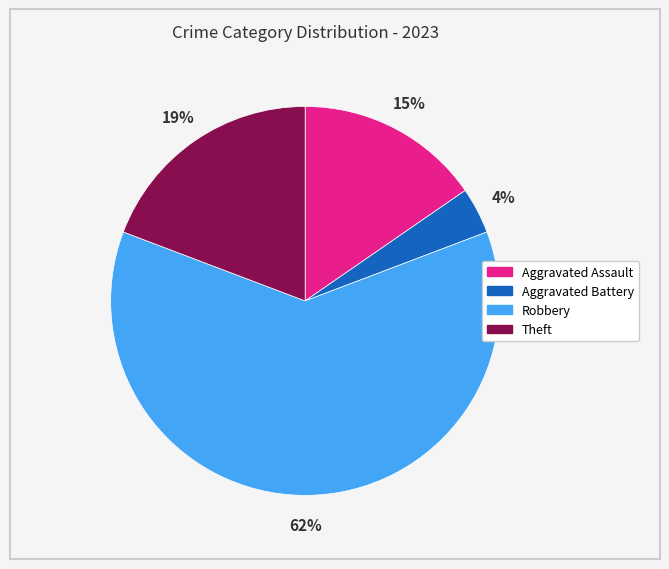

Is there any slice that represents more than half of the pie?

Yes